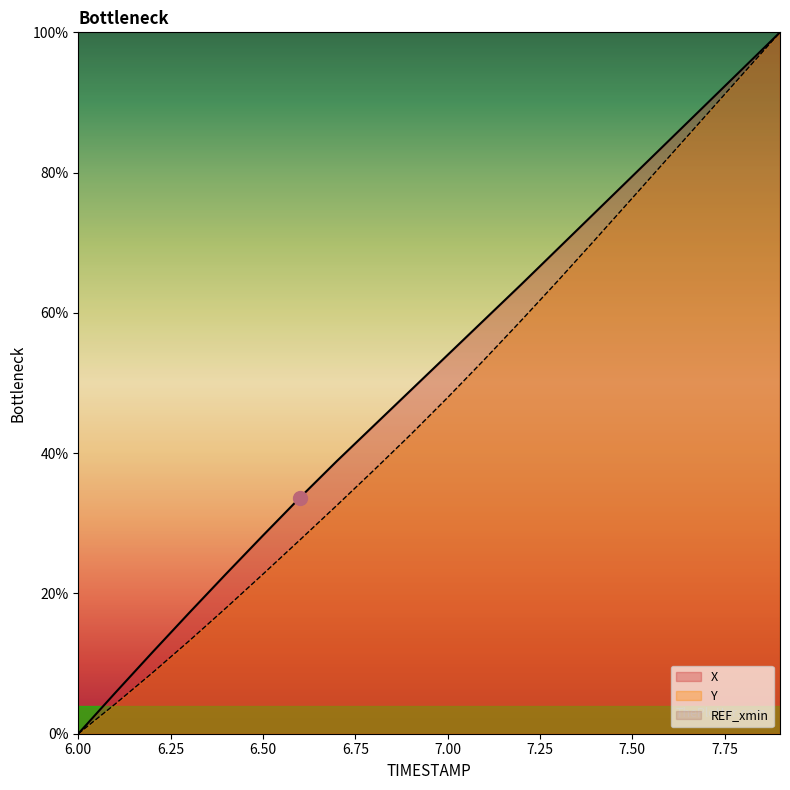

Which series has the largest Y range (max minus min)?

X